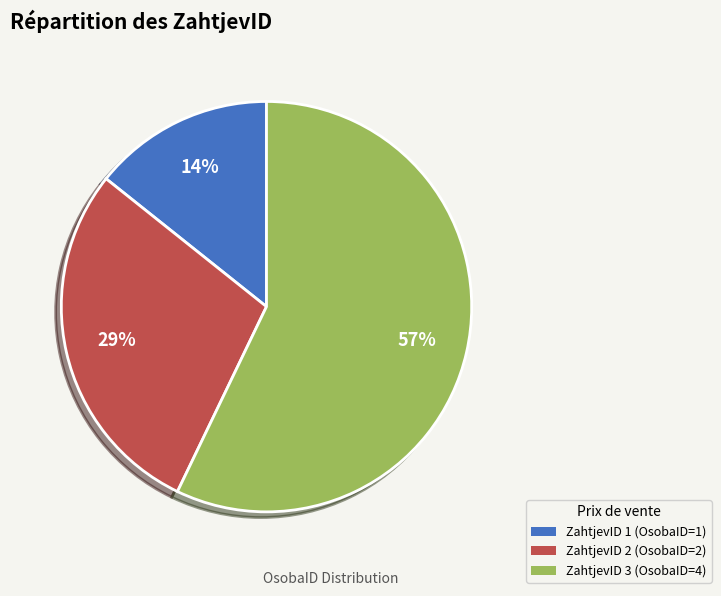

To the nearest percent, what is the difference between the largest and smallest slice percentages?

43%